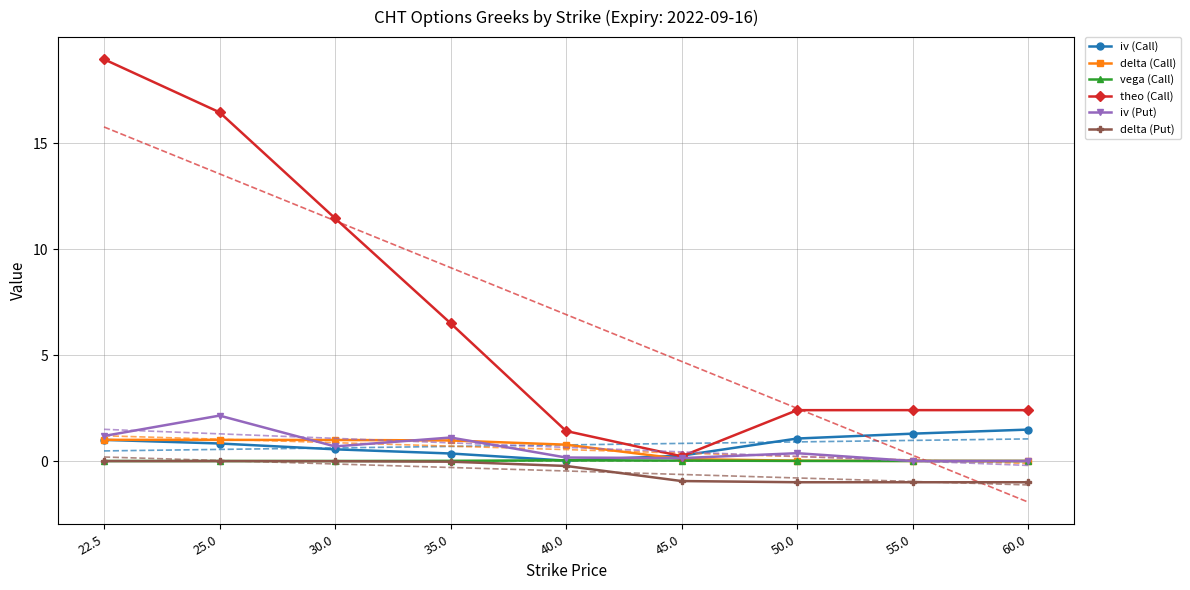

The value of iv (Call) at 60.0 is 2.4. True or false?

False